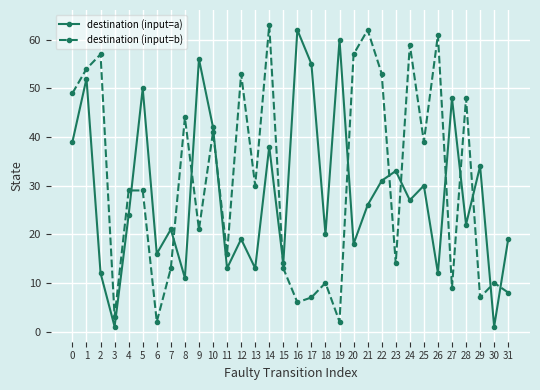

What is the difference between the maximum and second lowest values in the destination (input=a) series?

61